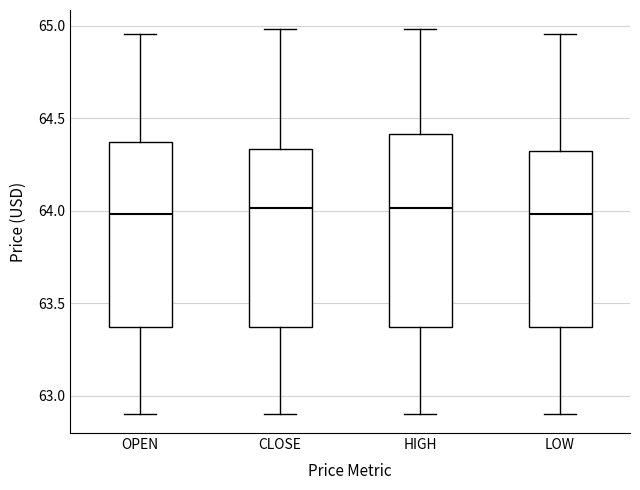

Reading left to right, read every box against the y-axis: the position of its median line, the range the box covers, and the ends of its whiskers. The values are not printed on the chart, so give them approximately, as read against the axis.

OPEN: median 64.00, box 63.35 to 64.35, whiskers 62.90 to 64.95
CLOSE: median 64.00, box 63.35 to 64.35, whiskers 62.90 to 65.00
HIGH: median 64.00, box 63.35 to 64.40, whiskers 62.90 to 65.00
LOW: median 64.00, box 63.35 to 64.35, whiskers 62.90 to 64.95